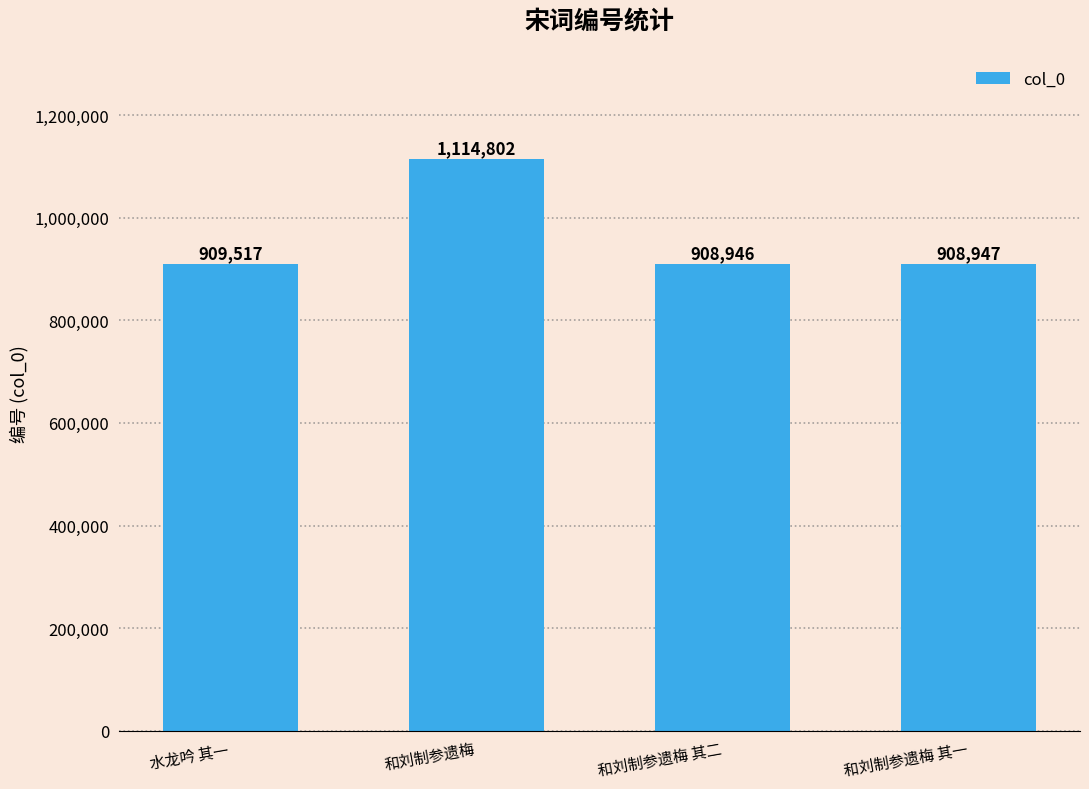

Where is the data nearest to the value 1011874?

水龙吟 其一